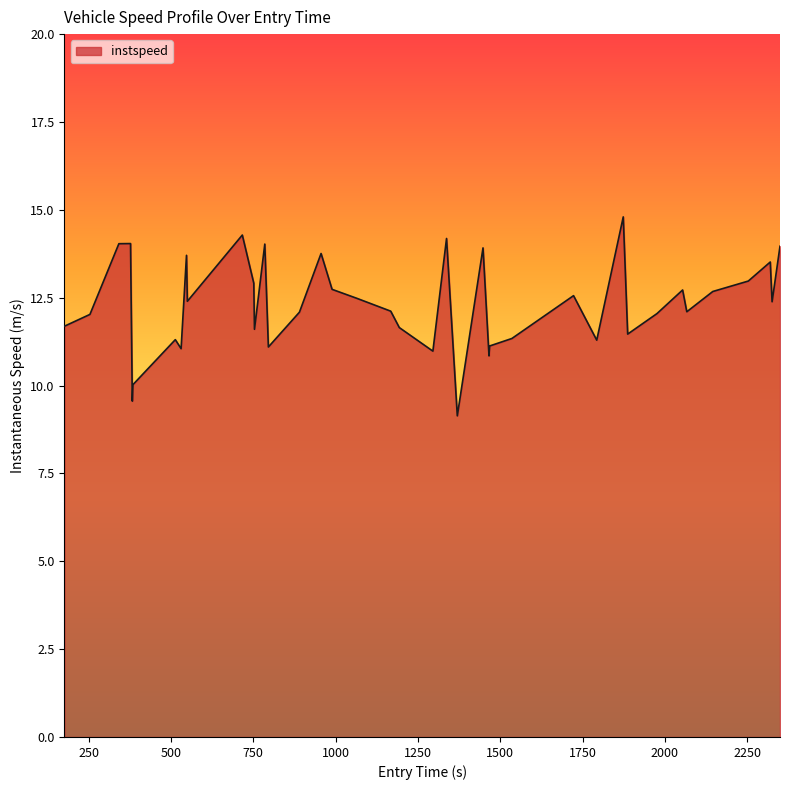

What is the difference between the maximum and minimum values?

5.7